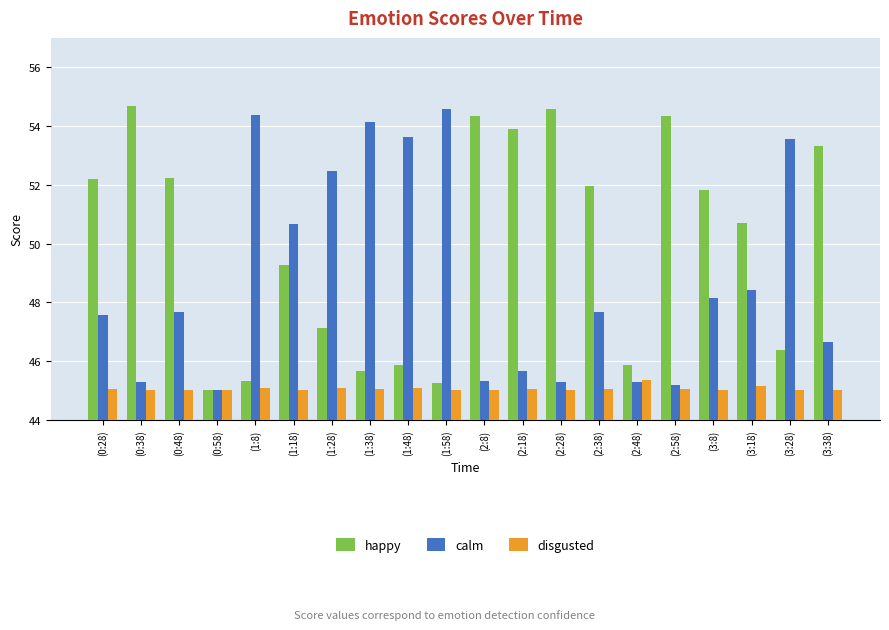

What is the label of the 14th bar from the left?

(2:38)